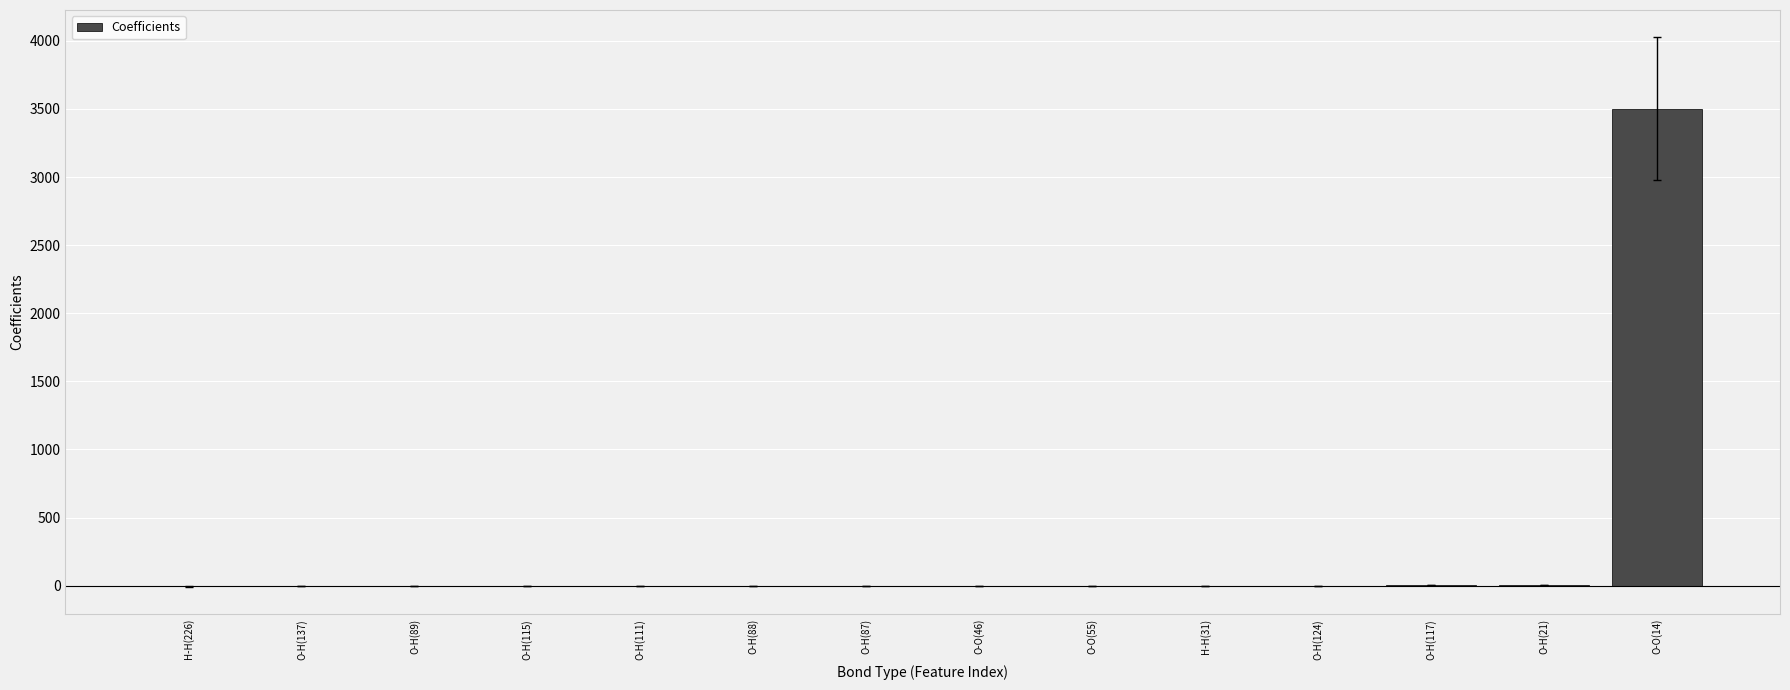

What is the average value?

249.8